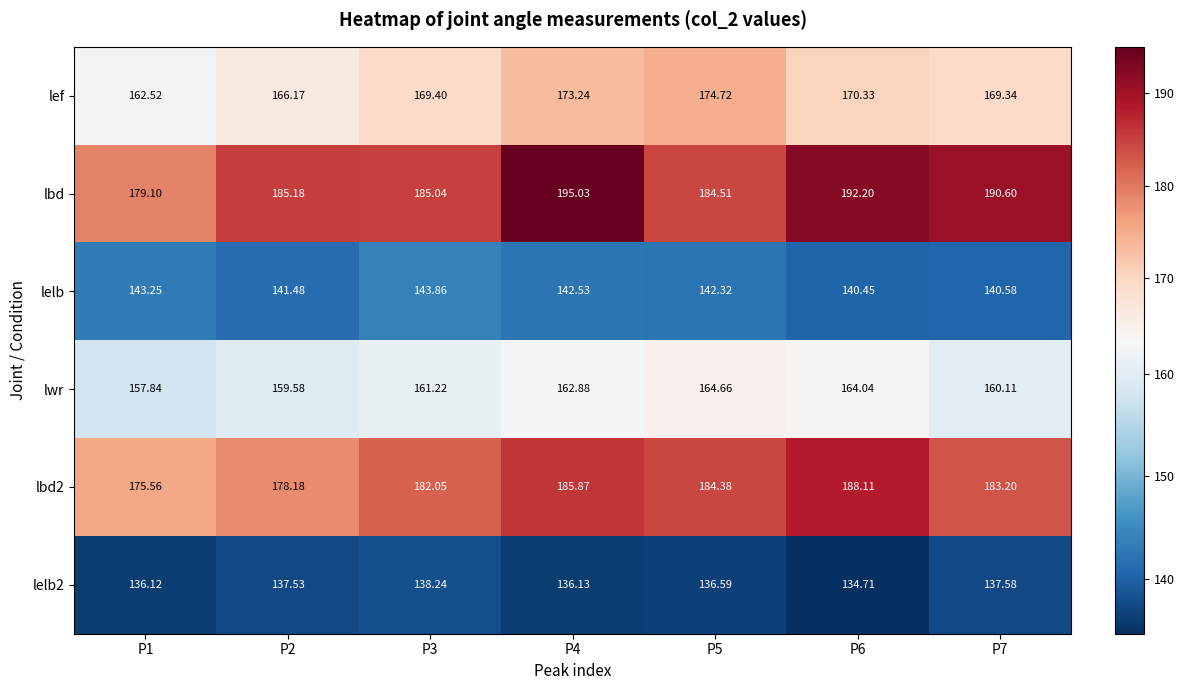

Which series has the largest range (max minus min)?

lbd